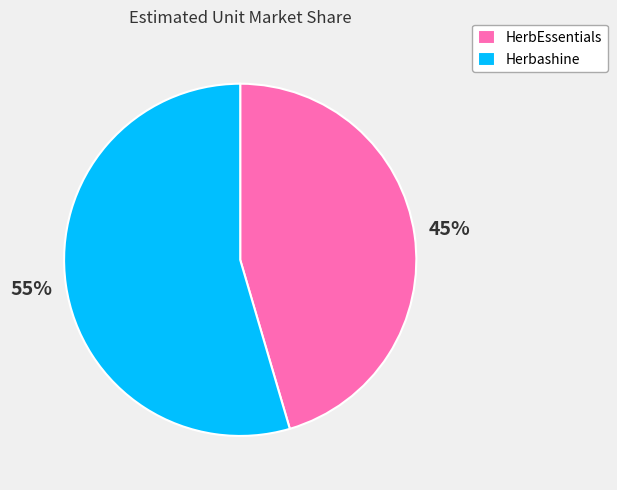

Is it true that HerbEssentials is 45% of the pie?

True